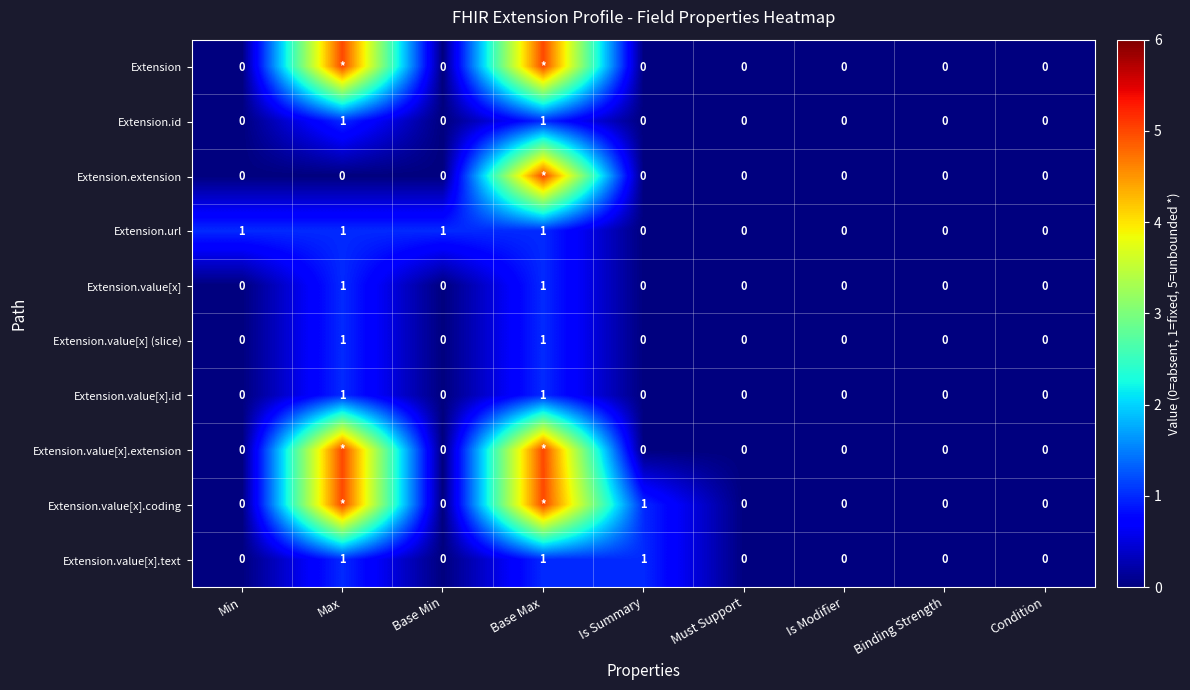

Which has a higher value, Is Modifier or Base Min?

Is Modifier